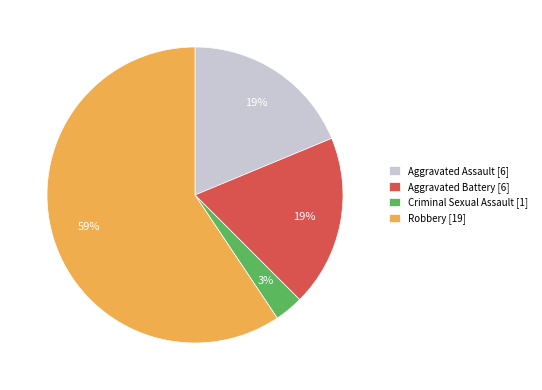

What percentage is the Aggravated Battery slice, to the nearest percent?

19%